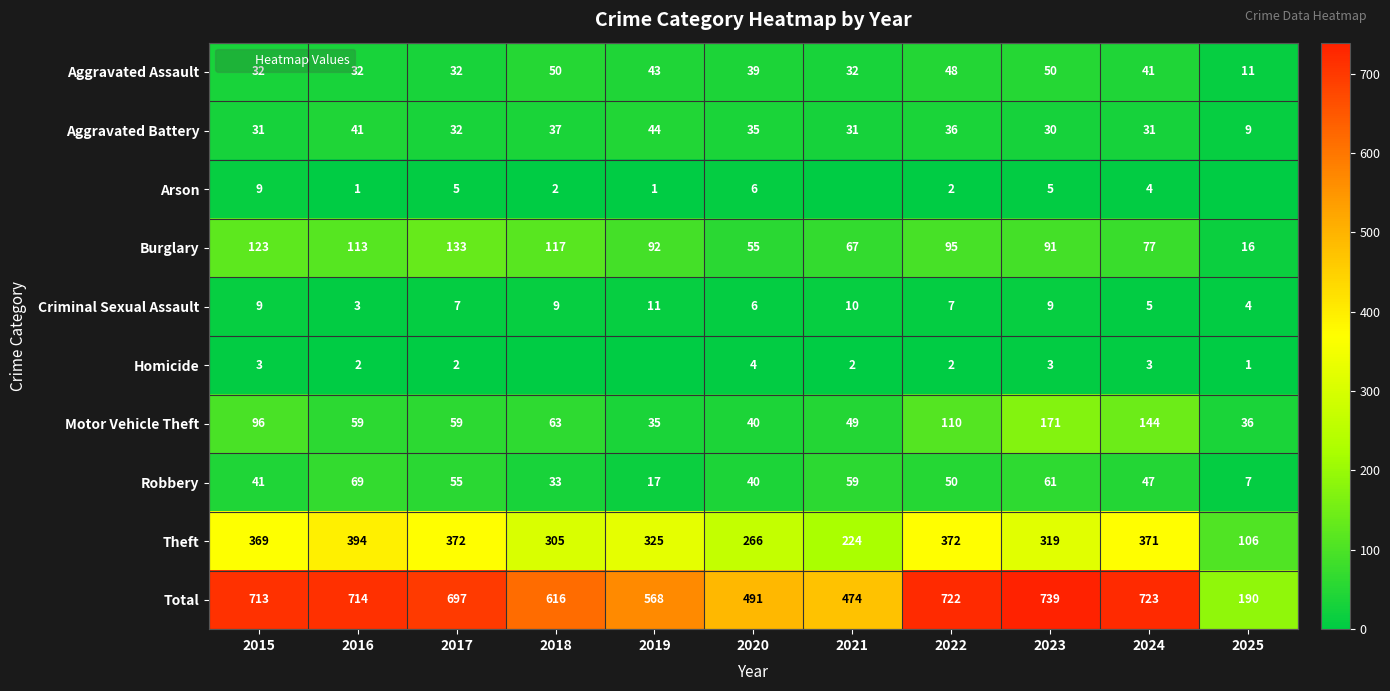

How many data points in Burglary are less than 92?

5